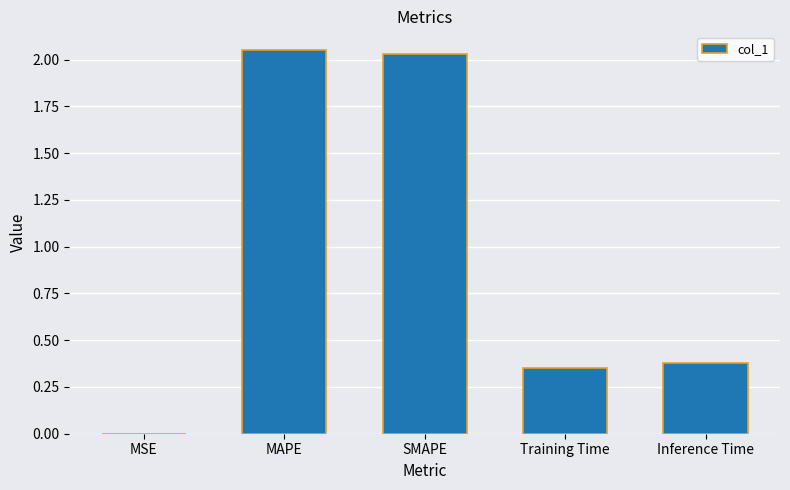

What is the sum of the values at MAPE and Training Time?

2.4